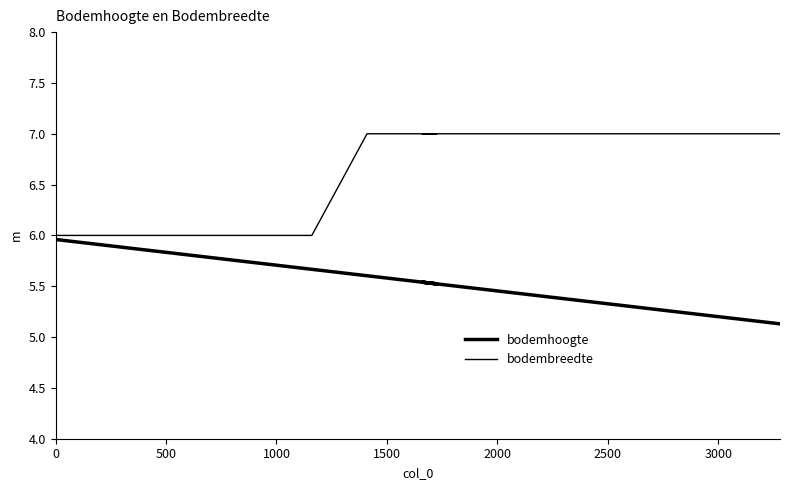

How many data points in bodembreedte are less than 7?

6